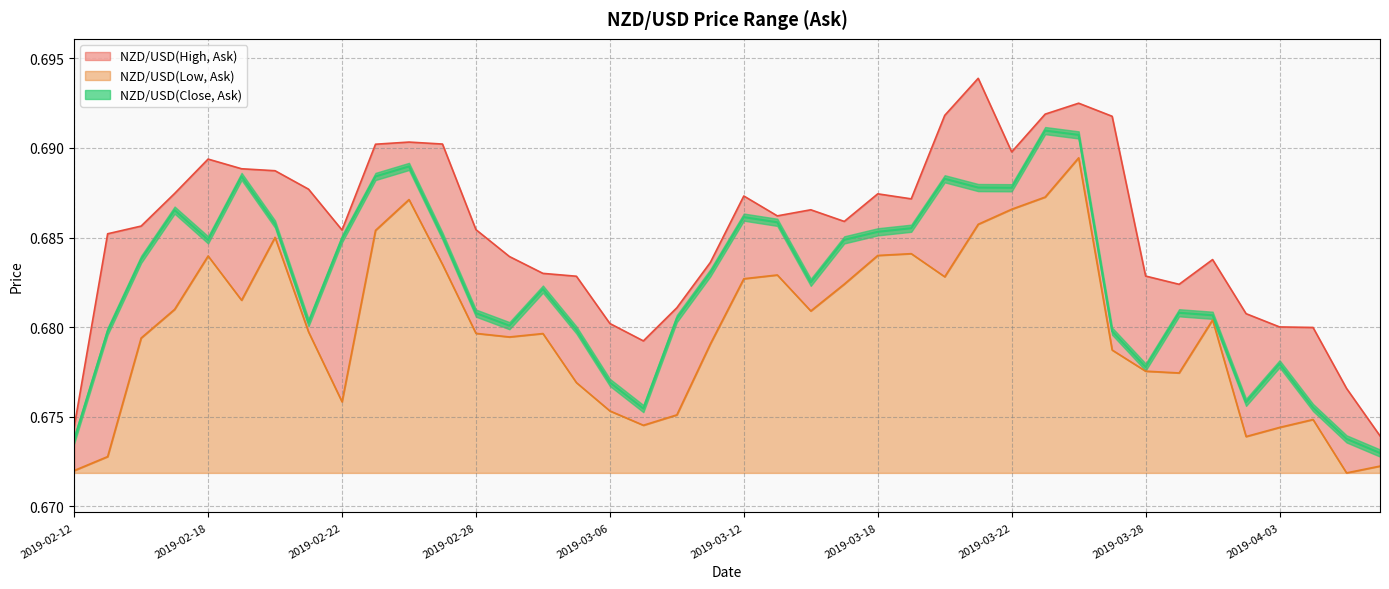

Is the value of NZD/USD(Low, Ask) at 2019-03-28 greater than the value of NZD/USD(High, Ask) at 2019-03-14?

No